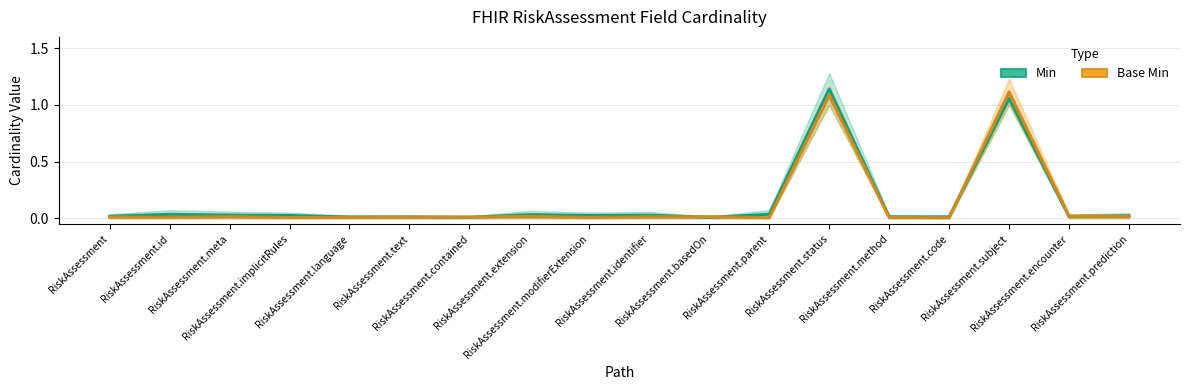

After their last crossing, which series has the higher values: Base Min or Min?

Min